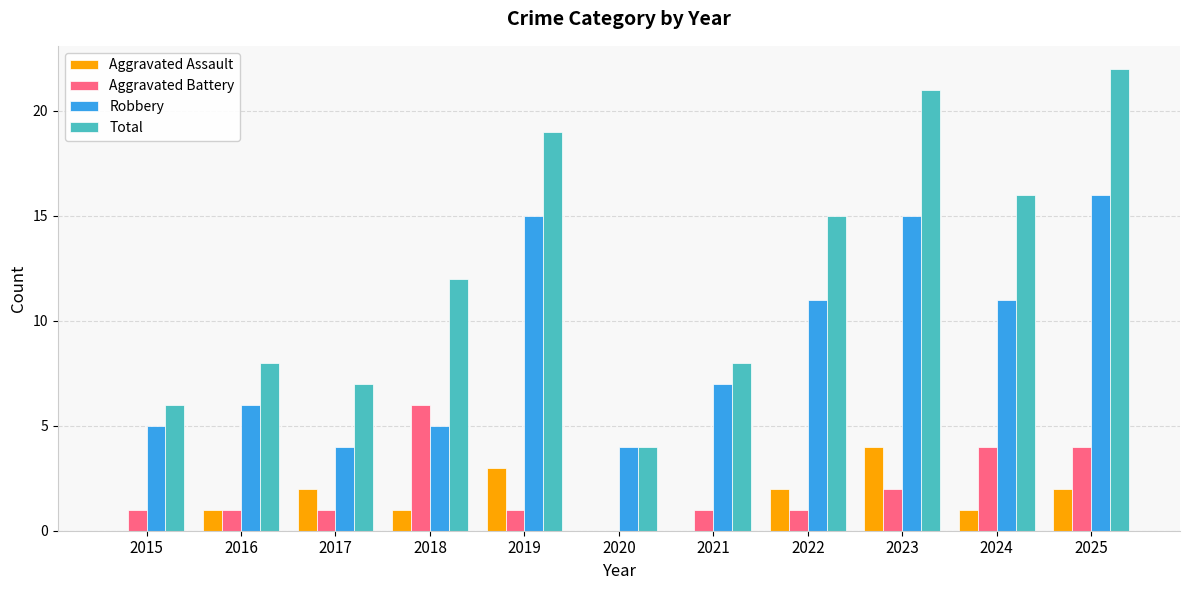

What is the sum of all Aggravated Battery values?

22